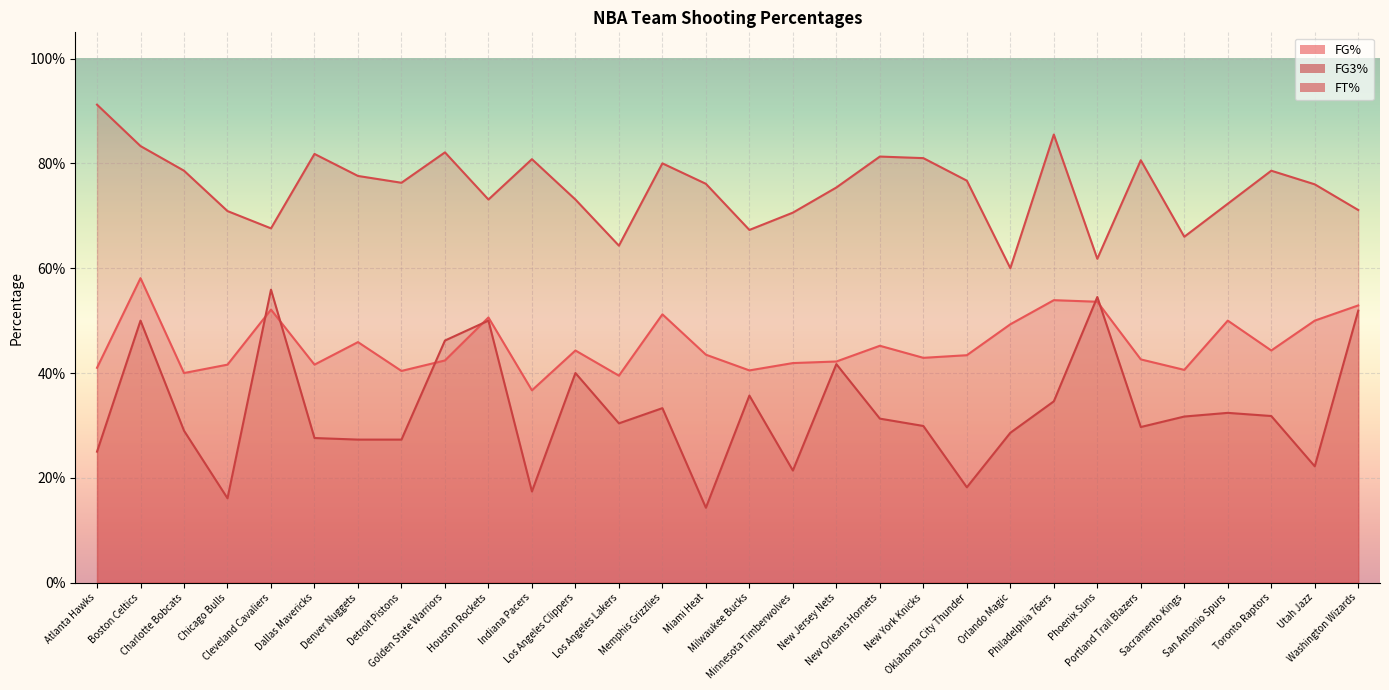

Where is FG_PCT nearest to the value 0?

Indiana Pacers